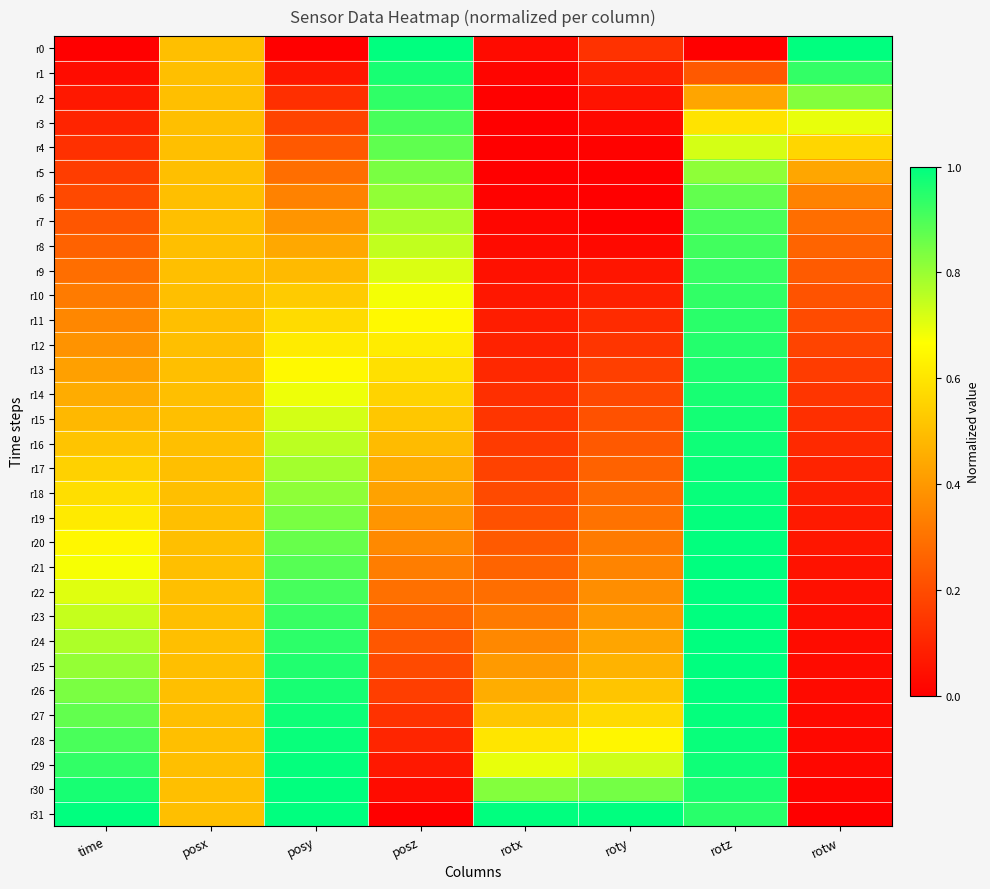

Rank the series by their maximum value, from highest to lowest.

r0, r23, r31, r24, r22, r25, r21, r30, r26, r20, r29, r19, r27, r18, r28, r17, r16, r15, r14, r1, r13, r12, r11, r2, r10, r9, r8, r3, r7, r4, r6, r5